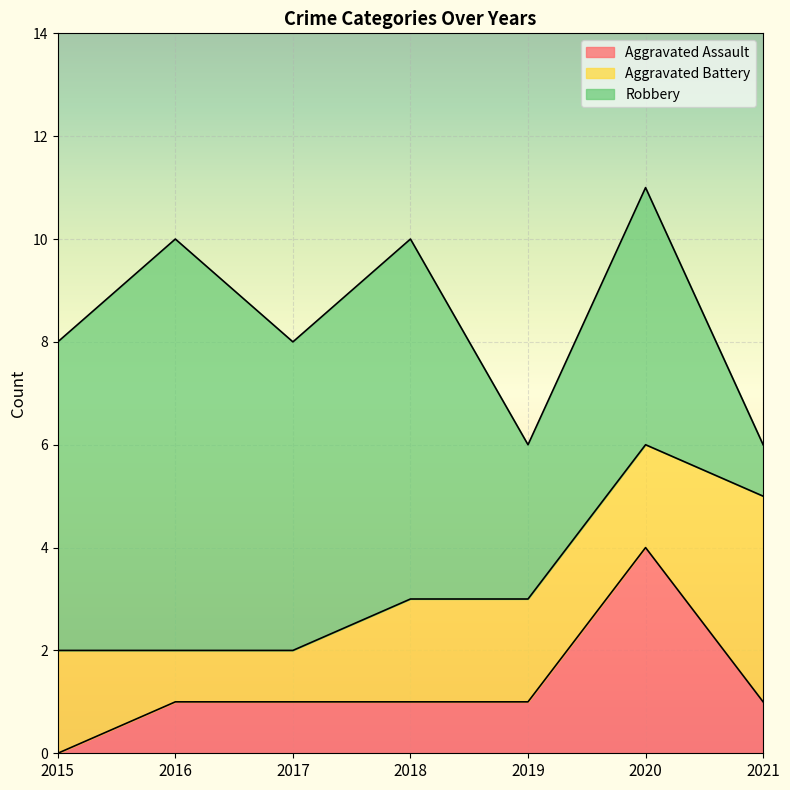

At which label is Aggravated Battery closest to 2?

2015